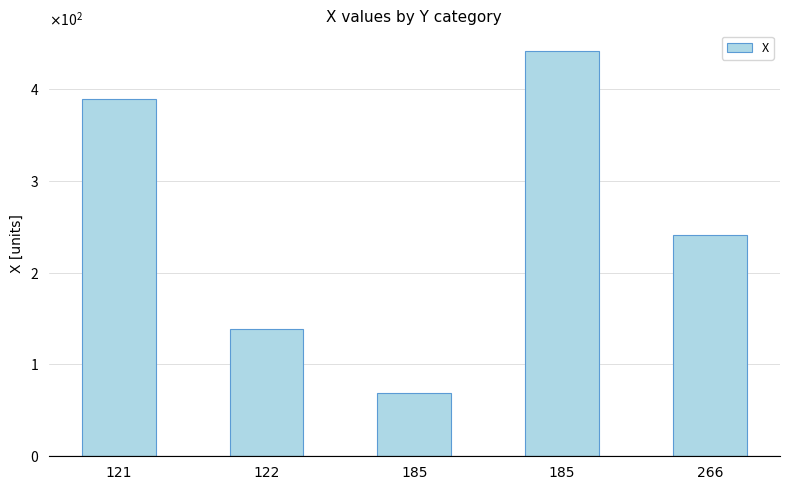

What is the sum of the values at 122 and 121?

528